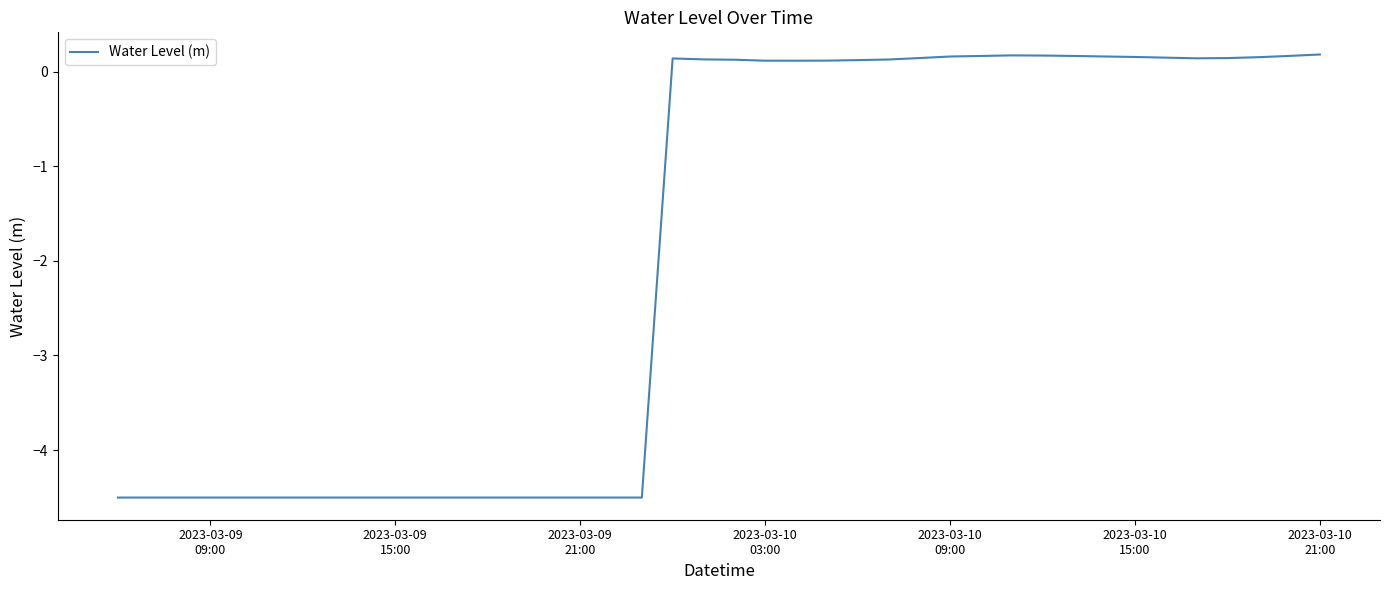

What is the minimum value shown in the chart?

-4.5